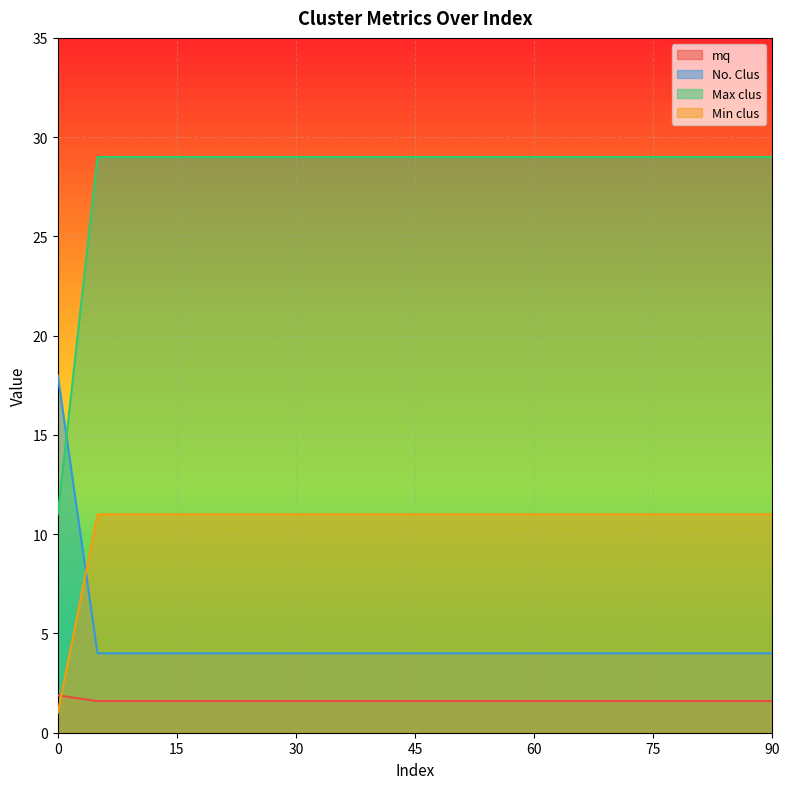

What is the spread (max minus min) of values at 20?

27.4